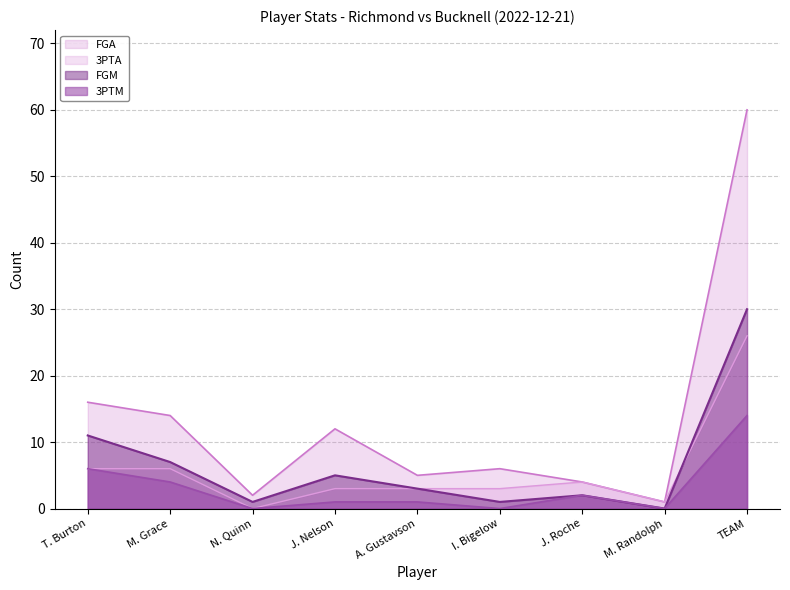

Which category has the highest value in the FGA series?

TEAM